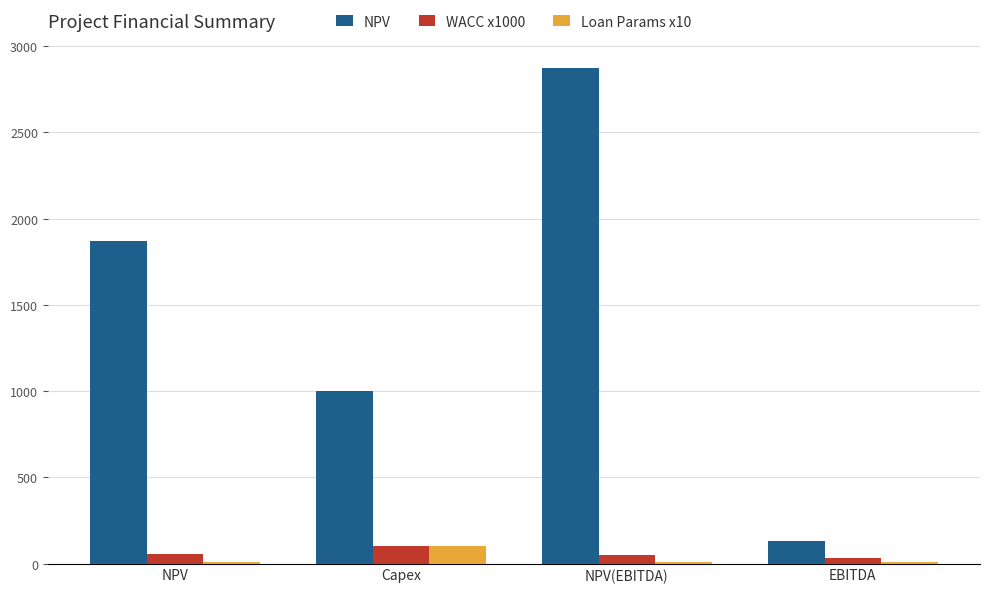

What is the average value of the NPV series?

1467.8